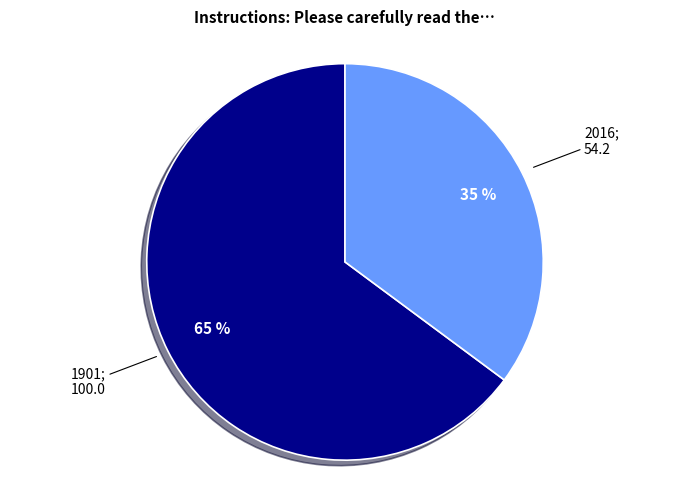

Does any single category account for the majority?

Yes